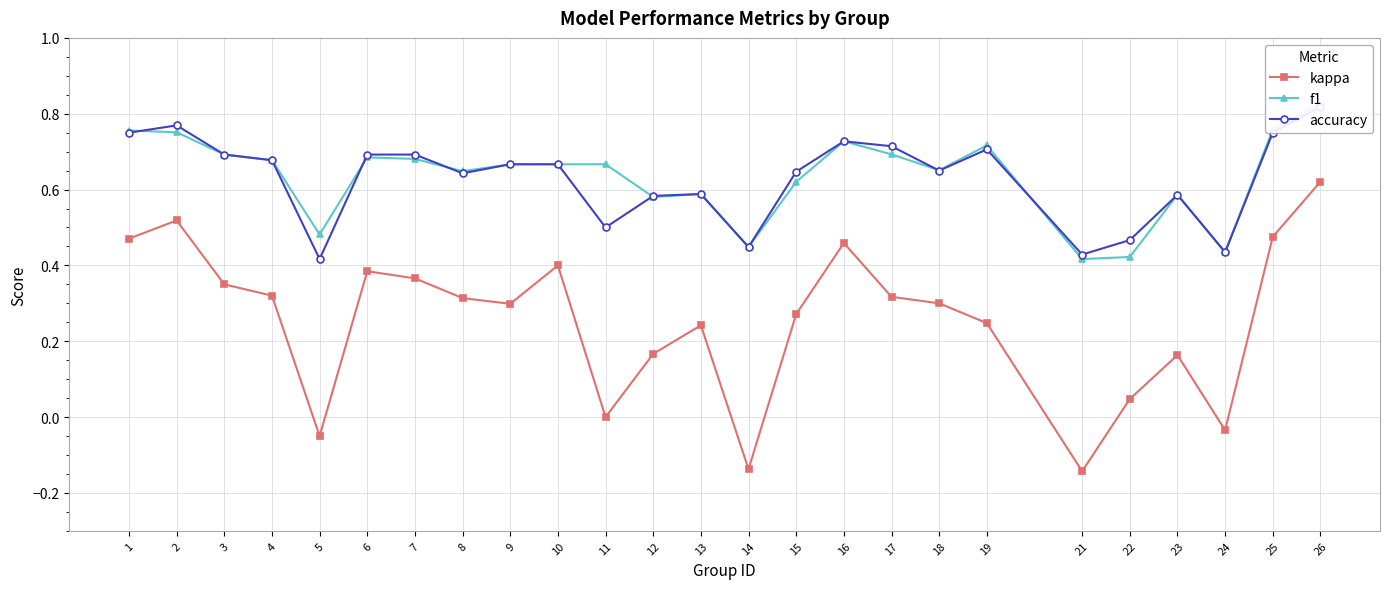

Does the chart display data point markers on the line(s)?

Yes